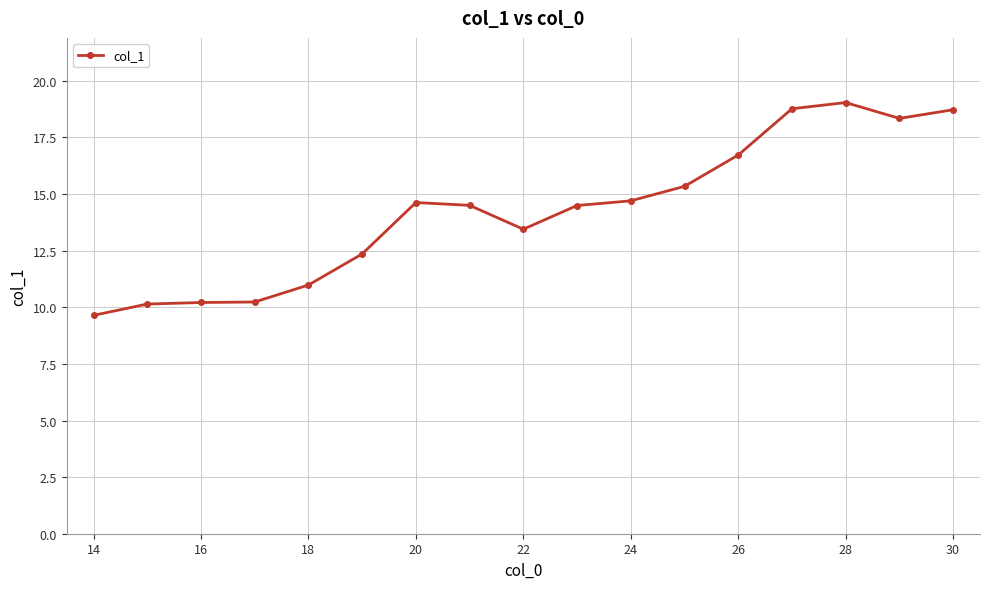

True or false: there are more than 0 points higher than both neighbors.

True